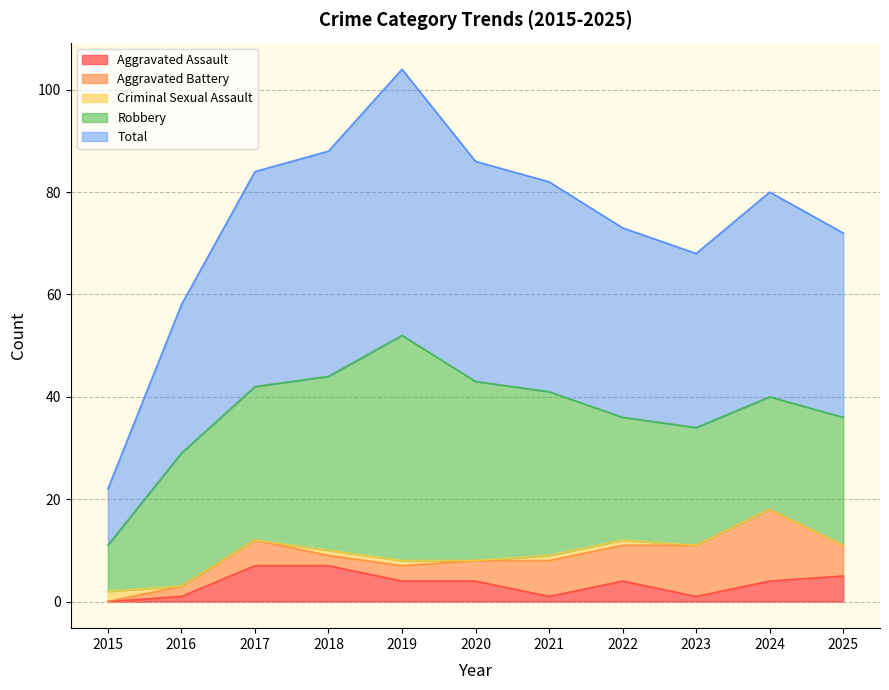

Which series has the widest spread of values?

Total